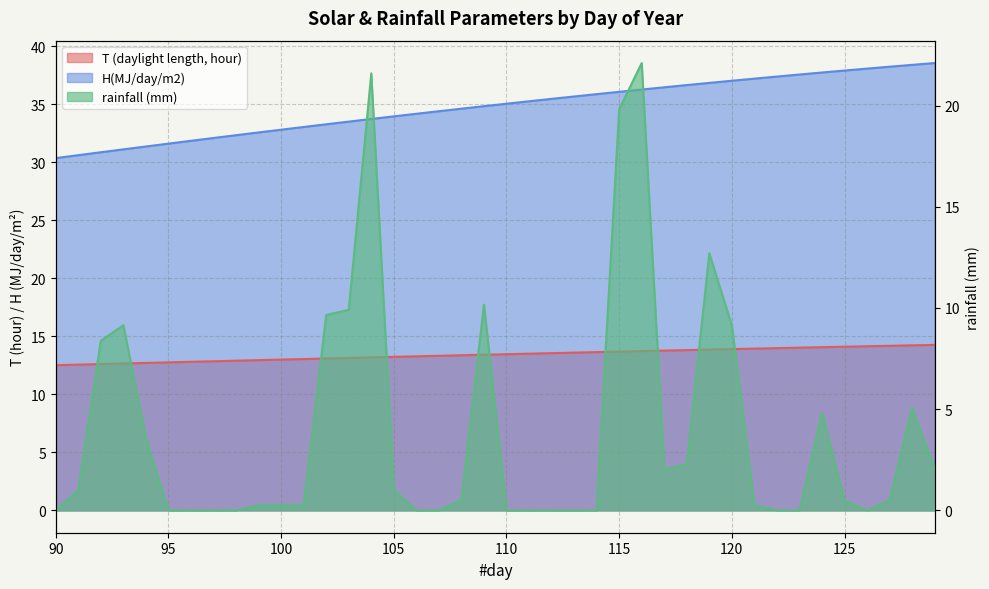

Reading left to right, what are all the values shown in this chart?

T (daylight length, hour): 90=12.5	91=12.6	92=12.6	93=12.7	94=12.7	95=12.8	96=12.8	97=12.9	98=12.9	99=13.0	100=13.0	101=13.0	102=13.1	103=13.1	104=13.2	105=13.2	106=13.3	107=13.3	108=13.4	109=13.4	110=13.5	111=13.5	112=13.6	113=13.6	114=13.6	115=13.7	116=13.7	117=13.8	118=13.8	119=13.9	120=13.9	121=13.9	122=14.0	123=14.0	124=14.1	125=14.1	126=14.2	127=14.2	128=14.2	129=14.3
H(MJ/day/m2): 90=30.4	91=30.6	92=30.9	93=31.1	94=31.4	95=31.6	96=31.9	97=32.1	98=32.3	99=32.6	100=32.8	101=33.1	102=33.3	103=33.5	104=33.7	105=34.0	106=34.2	107=34.4	108=34.6	109=34.9	110=35.1	111=35.3	112=35.5	113=35.7	114=35.9	115=36.1	116=36.3	117=36.5	118=36.7	119=36.9	120=37.0	121=37.2	122=37.4	123=37.6	124=37.8	125=37.9	126=38.1	127=38.3	128=38.4	129=38.6
rainfall (mm): 90=0.0	91=1.0	92=8.4	93=9.1	94=3.6	95=0.0	96=0.0	97=0.0	98=0.0	99=0.3	100=0.3	101=0.3	102=9.7	103=9.9	104=21.6	105=1.0	106=0.0	107=0.0	108=0.5	109=10.2	110=0.0	111=0.0	112=0.0	113=0.0	114=0.0	115=19.8	116=22.1	117=2.0	118=2.3	119=12.7	120=9.1	121=0.3	122=0.0	123=0.0	124=4.8	125=0.5	126=0.0	127=0.5	128=5.1	129=2.0